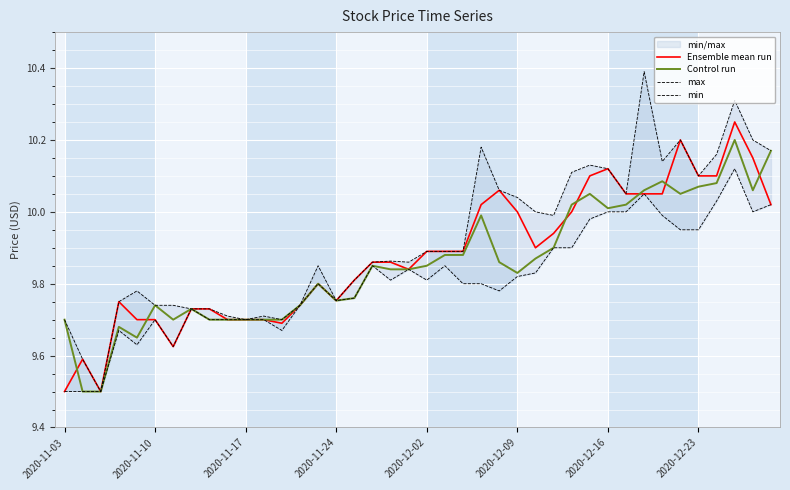

Is it true that Ensemble mean run equals 5.1 at 2020-11-10?

False